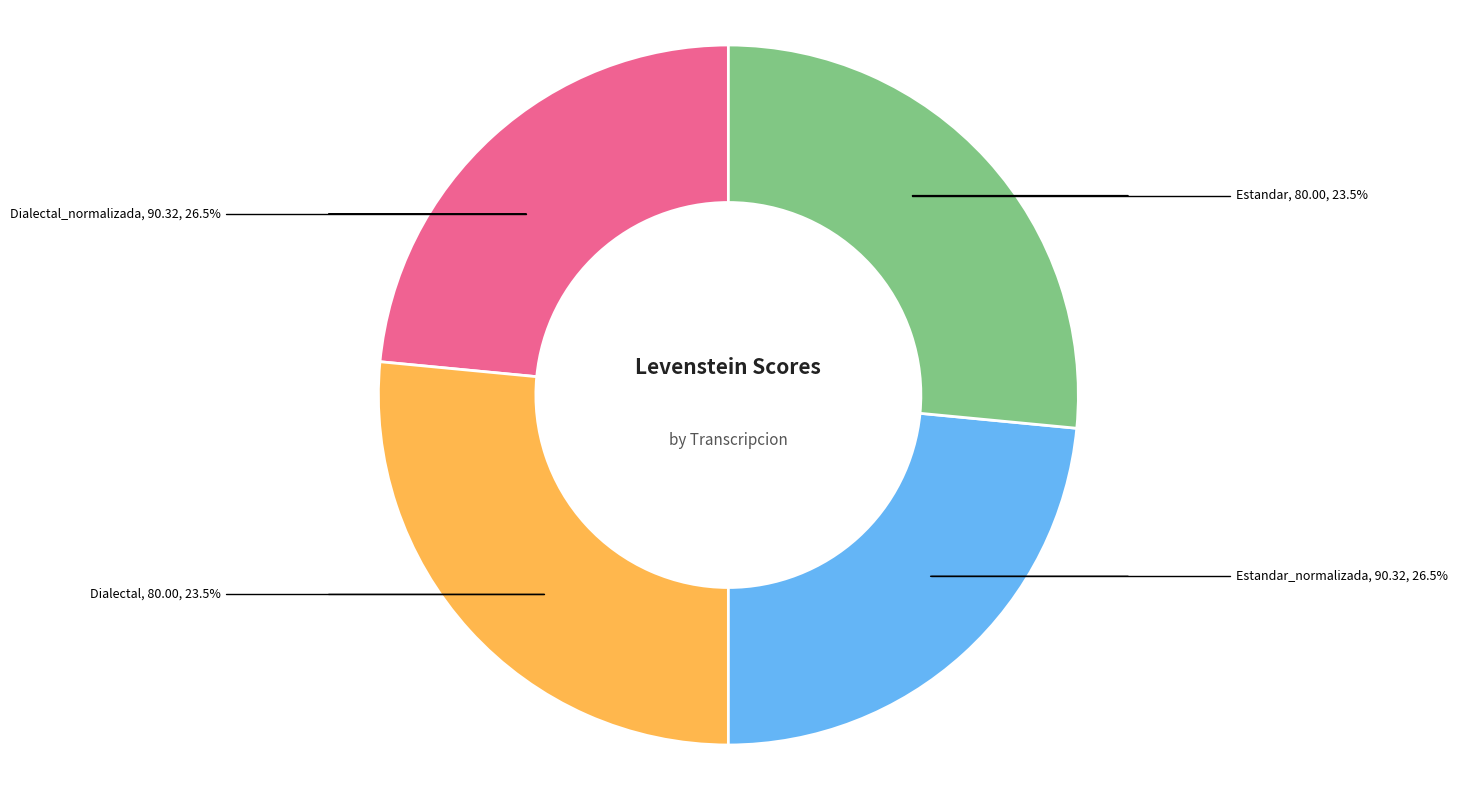

To the nearest percent, what percentage of the pie is Dialectal?

23%